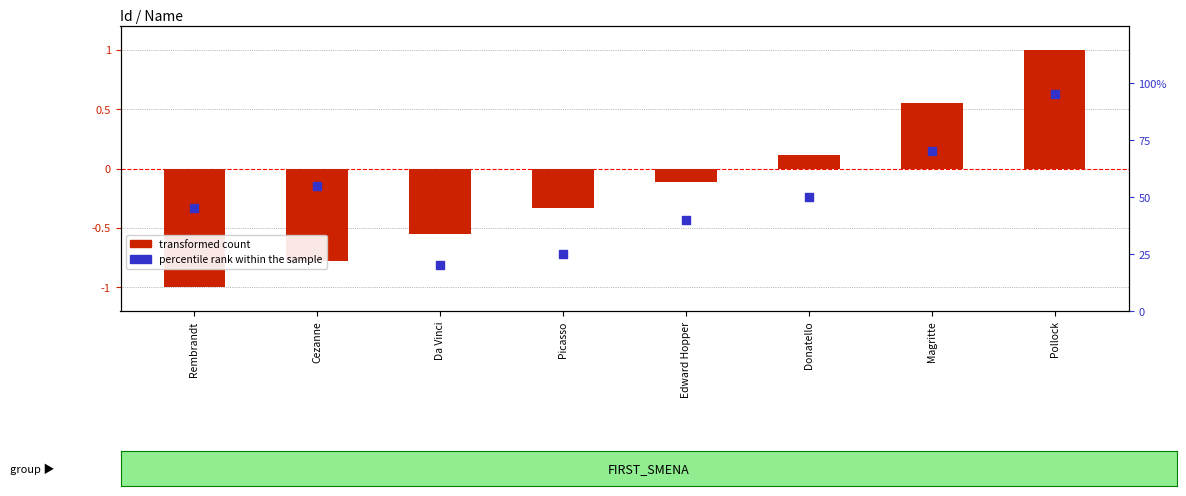

Which series has the largest total across all categories?

percentile rank within the sample